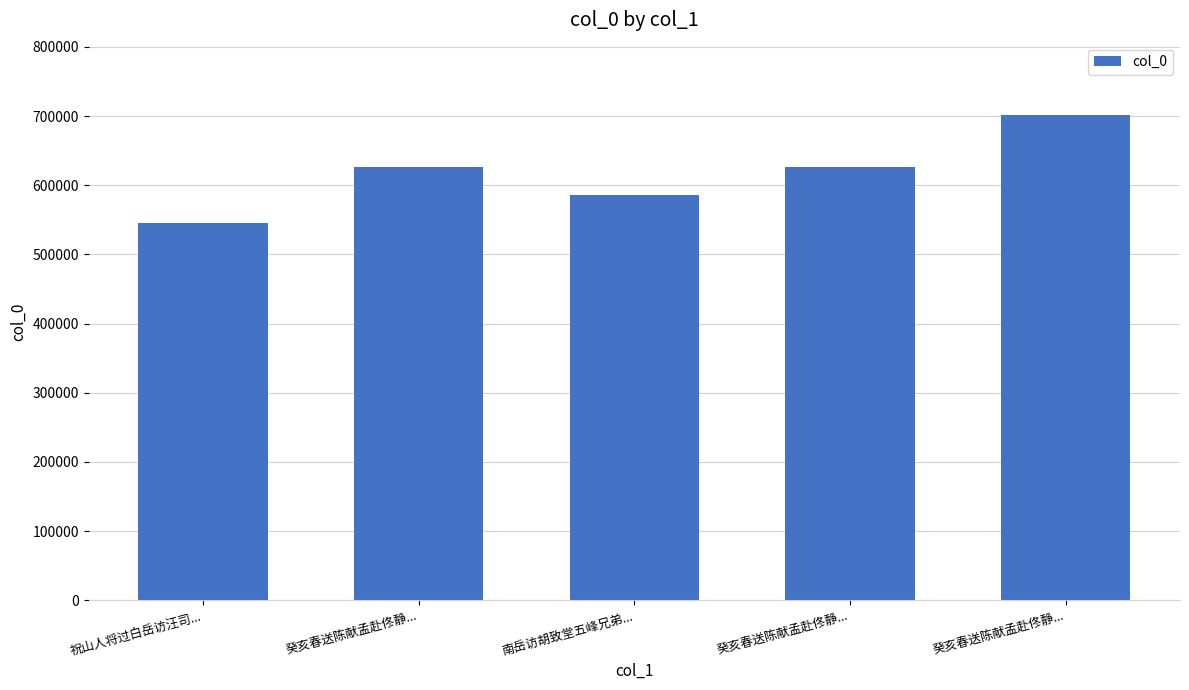

Reading left to right, list all the values displayed in this chart.

545332	626993	585877	626992	700967